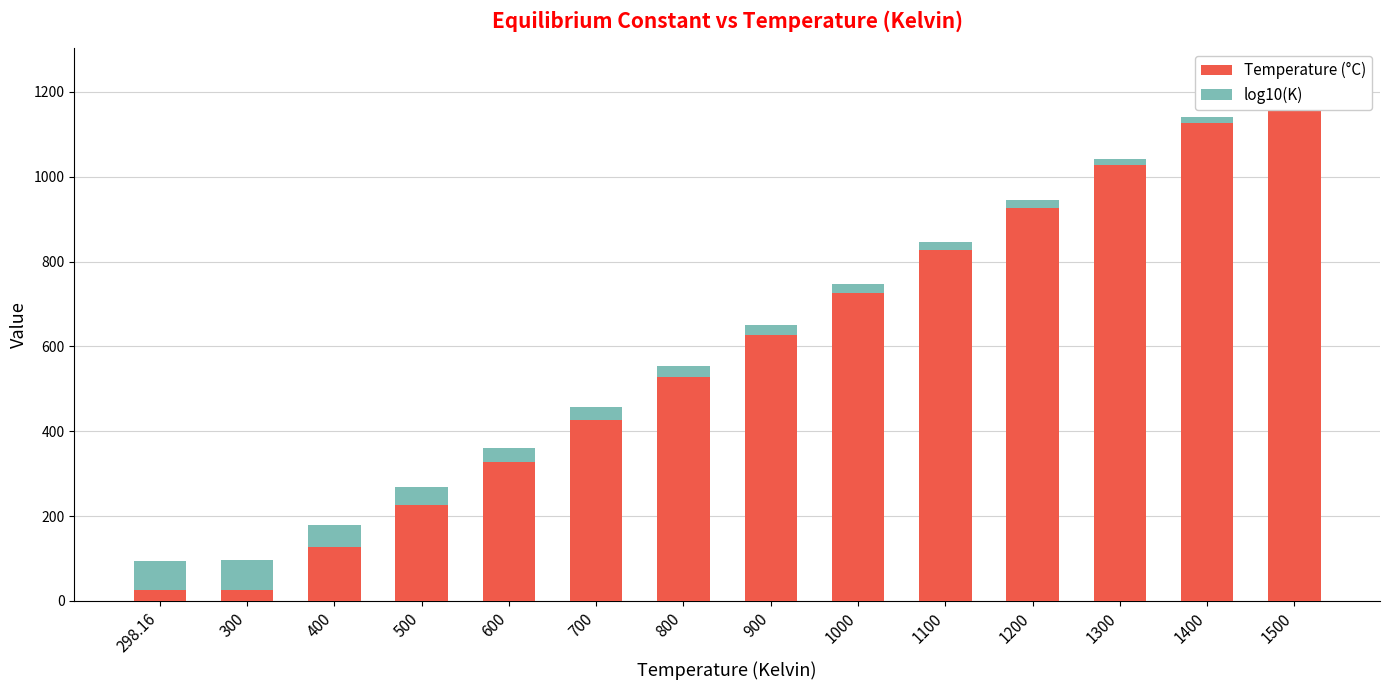

True or false: Temperature (°C) has a value of 18.0 at 300.

False